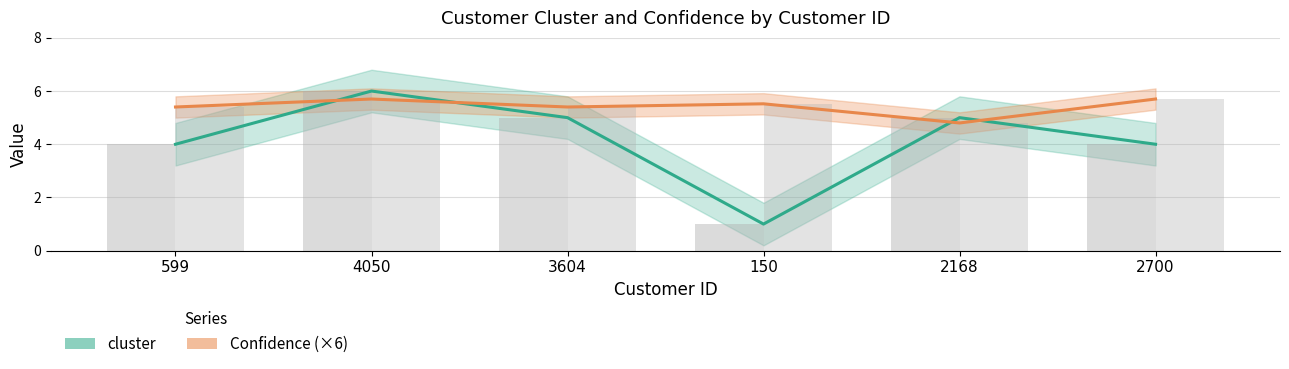

At 3604, list the series in order from smallest to largest.

cluster, Confidence (×6)